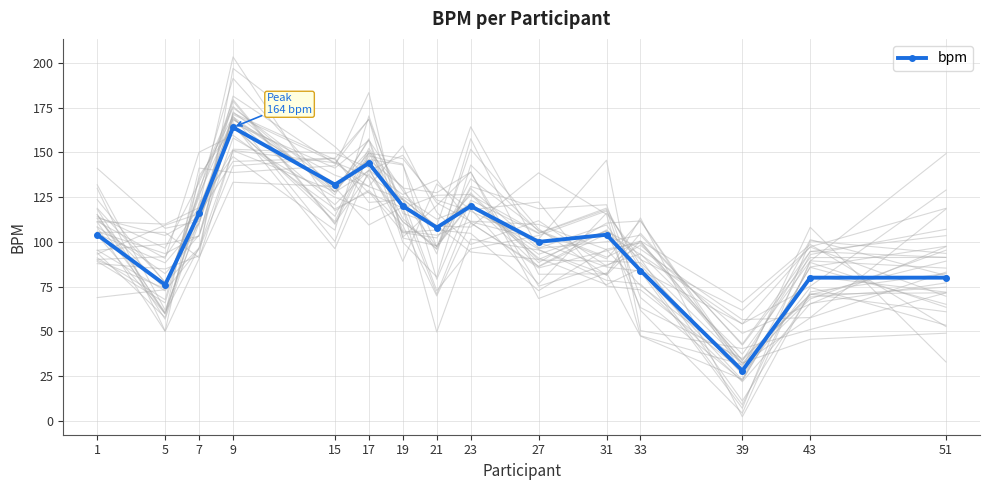

Is it true that the value at 7 is 58?

False